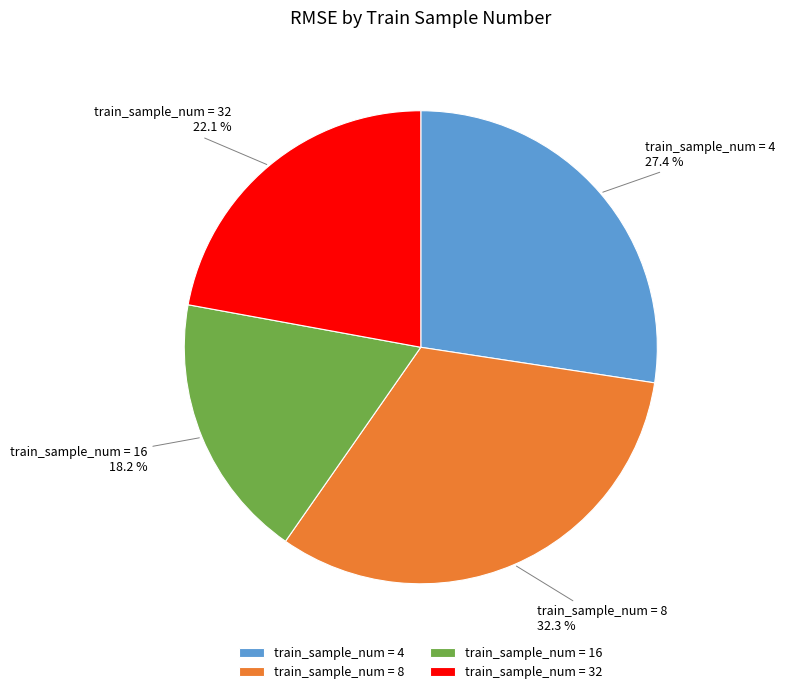

What is the largest slice in the pie chart?

train_sample_num = 8